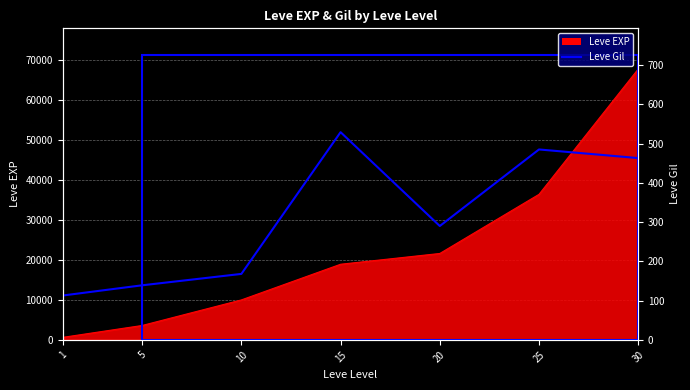

At which label is the value closest to 321?

20